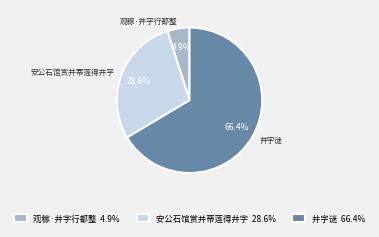

Which category has the biggest portion of the pie?

井字谜